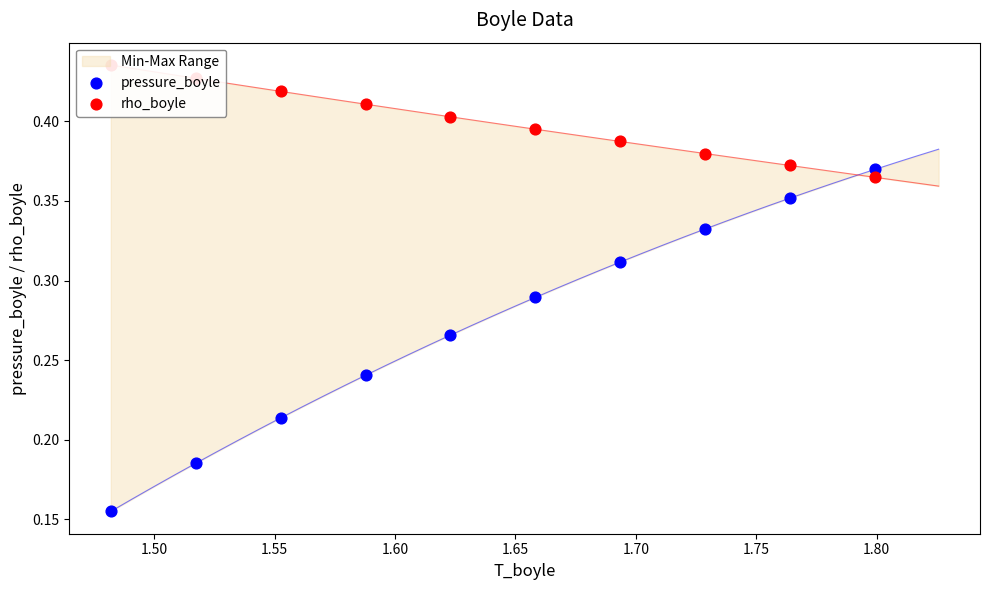

What is the total value across all series at 1.70?

0.7